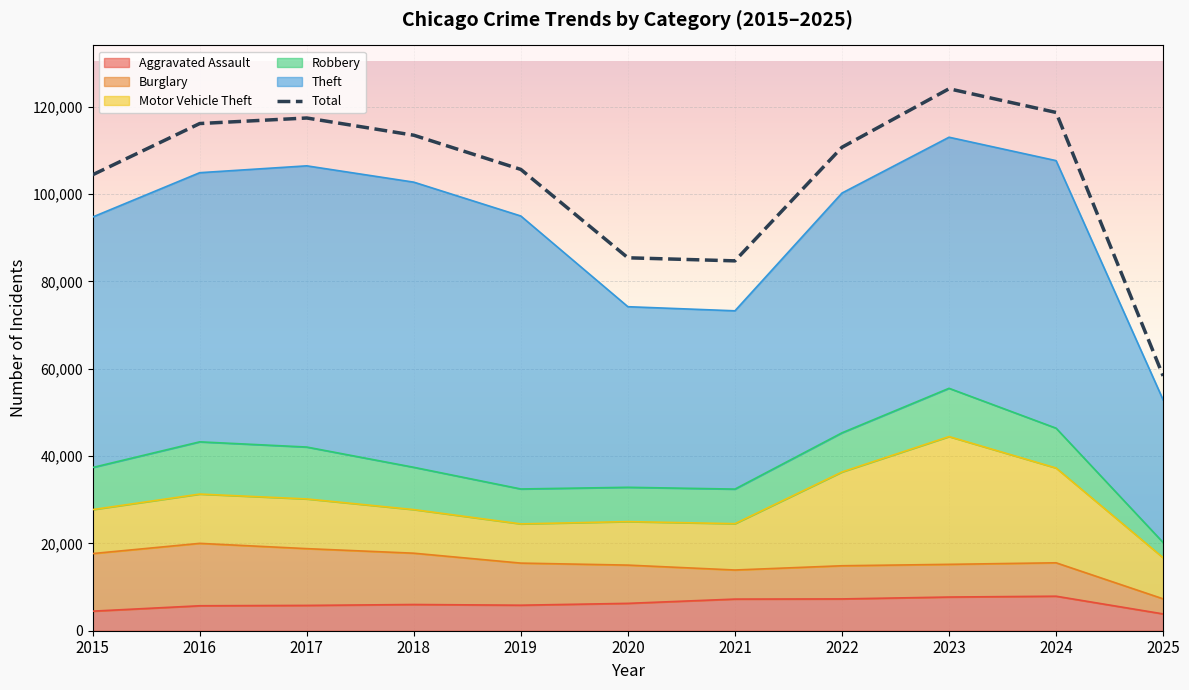

True or false: the data has more than 2 interior local peaks.

False